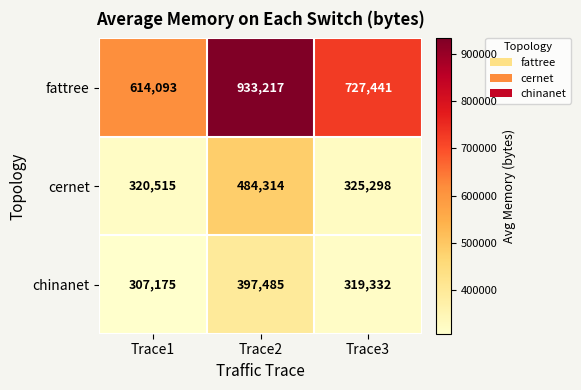

Reading right to left, extract all data points from this chart.

fattree: Trace3=727441	Trace2=933217	Trace1=614093
cernet: Trace3=325298	Trace2=484314	Trace1=320515
chinanet: Trace3=319332	Trace2=397485	Trace1=307175